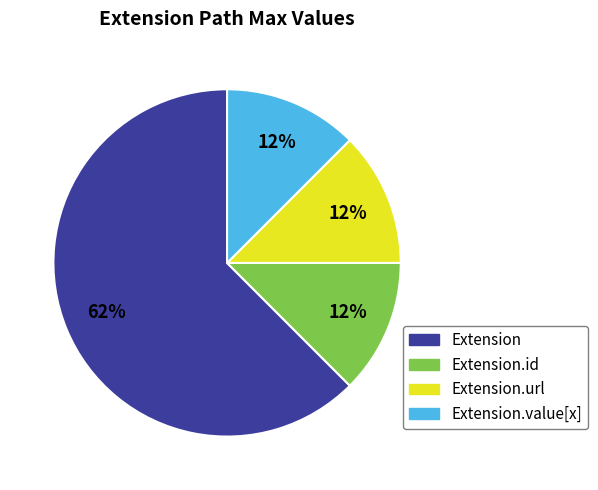

Which category has the biggest portion of the pie?

Extension